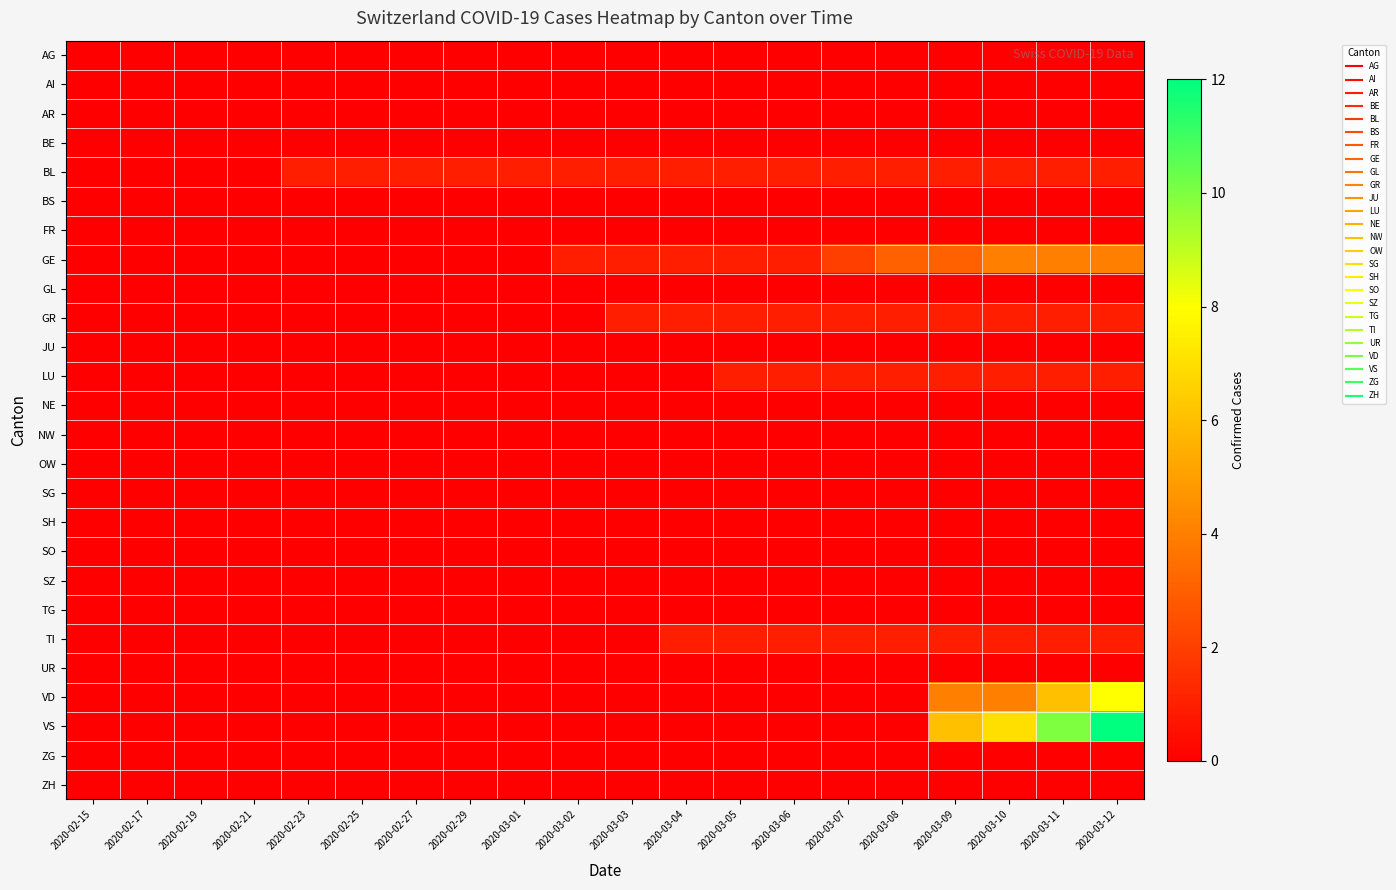

What is the total value across all series at 2020-03-04?

4